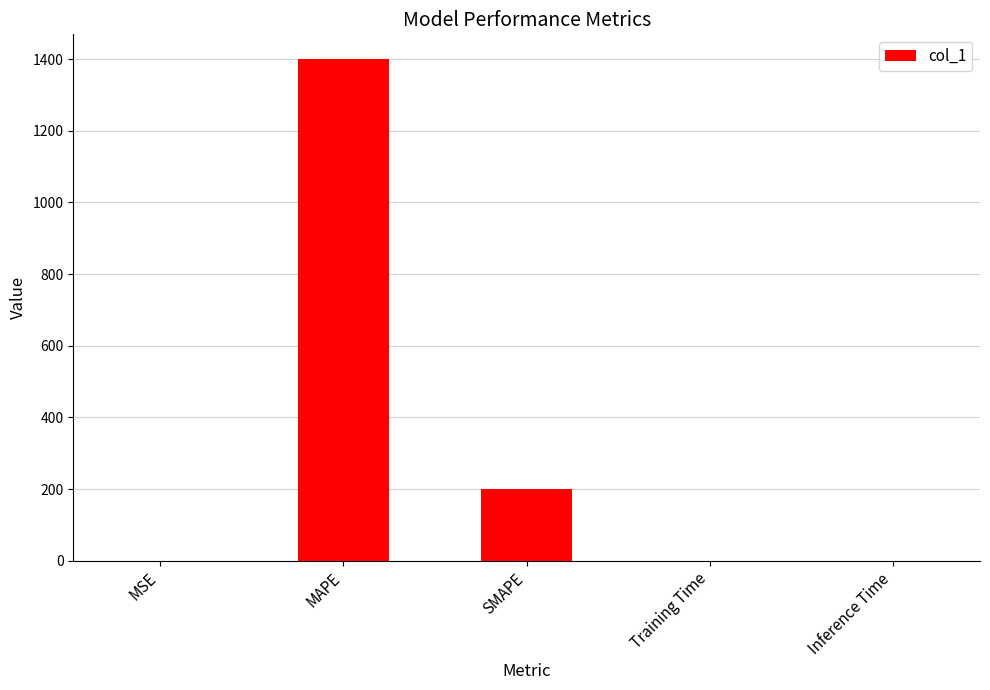

True or false: the data shows 2206.0 at MAPE.

False